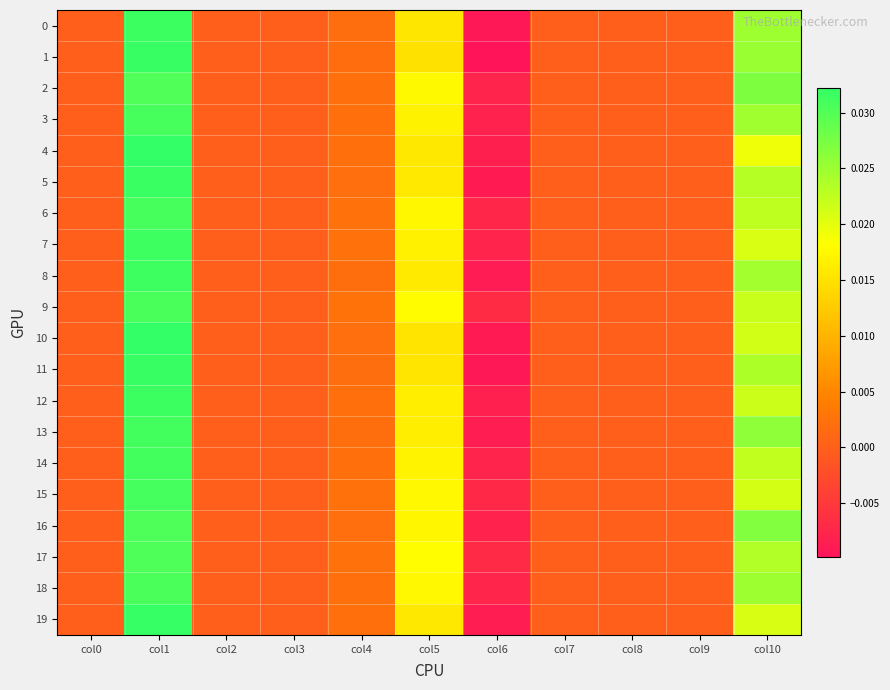

Which series has the largest range (max minus min)?

1